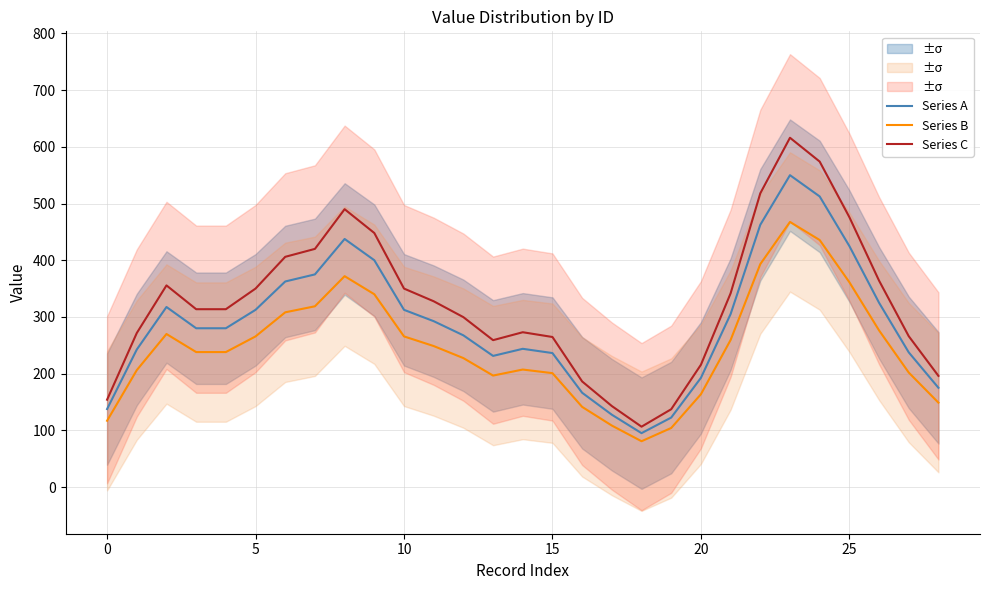

How many values in the Series A series exceed 280?

14